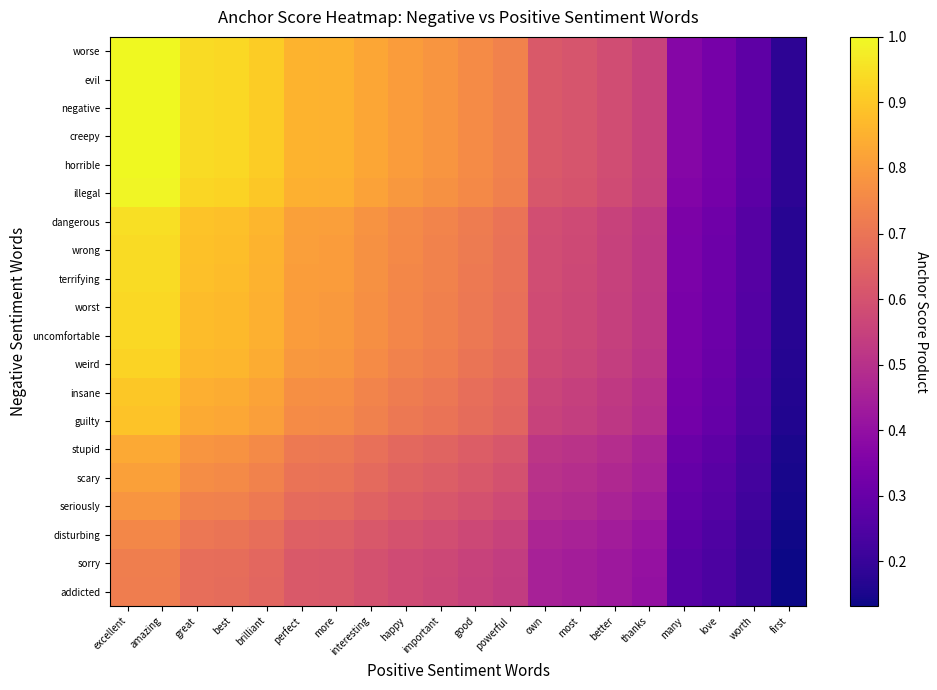

Reading right to left, what are all the values shown in this chart?

worse: first=0.2	worth=0.3	love=0.3	many=0.4	thanks=0.6	better=0.6	most=0.6	own=0.6	powerful=0.7	good=0.8	important=0.8	happy=0.8	interesting=0.8	more=0.9	perfect=0.9	brilliant=0.9	best=0.9	great=0.9	amazing=1.0	excellent=1.0
evil: first=0.2	worth=0.3	love=0.3	many=0.4	thanks=0.6	better=0.6	most=0.6	own=0.6	powerful=0.7	good=0.8	important=0.8	happy=0.8	interesting=0.8	more=0.9	perfect=0.9	brilliant=0.9	best=0.9	great=0.9	amazing=1.0	excellent=1.0
negative: first=0.2	worth=0.3	love=0.3	many=0.4	thanks=0.6	better=0.6	most=0.6	own=0.6	powerful=0.7	good=0.8	important=0.8	happy=0.8	interesting=0.8	more=0.9	perfect=0.9	brilliant=0.9	best=0.9	great=0.9	amazing=1.0	excellent=1.0
creepy: first=0.2	worth=0.3	love=0.3	many=0.4	thanks=0.6	better=0.6	most=0.6	own=0.6	powerful=0.7	good=0.8	important=0.8	happy=0.8	interesting=0.8	more=0.9	perfect=0.9	brilliant=0.9	best=0.9	great=0.9	amazing=1.0	excellent=1.0
horrible: first=0.2	worth=0.3	love=0.3	many=0.4	thanks=0.6	better=0.6	most=0.6	own=0.6	powerful=0.7	good=0.8	important=0.8	happy=0.8	interesting=0.8	more=0.9	perfect=0.9	brilliant=0.9	best=0.9	great=0.9	amazing=1.0	excellent=1.0
illegal: first=0.2	worth=0.3	love=0.3	many=0.4	thanks=0.6	better=0.6	most=0.6	own=0.6	powerful=0.7	good=0.8	important=0.8	happy=0.8	interesting=0.8	more=0.8	perfect=0.8	brilliant=0.9	best=0.9	great=0.9	amazing=1.0	excellent=1.0
dangerous: first=0.2	worth=0.3	love=0.3	many=0.3	thanks=0.5	better=0.6	most=0.6	own=0.6	powerful=0.7	good=0.7	important=0.7	happy=0.8	interesting=0.8	more=0.8	perfect=0.8	brilliant=0.9	best=0.9	great=0.9	amazing=0.9	excellent=0.9
wrong: first=0.2	worth=0.3	love=0.3	many=0.3	thanks=0.5	better=0.6	most=0.6	own=0.6	powerful=0.7	good=0.7	important=0.7	happy=0.8	interesting=0.8	more=0.8	perfect=0.8	brilliant=0.9	best=0.9	great=0.9	amazing=0.9	excellent=0.9
terrifying: first=0.2	worth=0.3	love=0.3	many=0.3	thanks=0.5	better=0.6	most=0.6	own=0.6	powerful=0.7	good=0.7	important=0.7	happy=0.8	interesting=0.8	more=0.8	perfect=0.8	brilliant=0.9	best=0.9	great=0.9	amazing=0.9	excellent=0.9
worst: first=0.2	worth=0.3	love=0.3	many=0.3	thanks=0.5	better=0.5	most=0.6	own=0.6	powerful=0.7	good=0.7	important=0.7	happy=0.7	interesting=0.8	more=0.8	perfect=0.8	brilliant=0.8	best=0.9	great=0.9	amazing=0.9	excellent=0.9
uncomfortable: first=0.2	worth=0.3	love=0.3	many=0.3	thanks=0.5	better=0.5	most=0.6	own=0.6	powerful=0.7	good=0.7	important=0.7	happy=0.7	interesting=0.8	more=0.8	perfect=0.8	brilliant=0.8	best=0.9	great=0.9	amazing=0.9	excellent=0.9
weird: first=0.2	worth=0.3	love=0.3	many=0.3	thanks=0.5	better=0.5	most=0.6	own=0.6	powerful=0.7	good=0.7	important=0.7	happy=0.7	interesting=0.8	more=0.8	perfect=0.8	brilliant=0.8	best=0.9	great=0.9	amazing=0.9	excellent=0.9
insane: first=0.2	worth=0.2	love=0.3	many=0.3	thanks=0.5	better=0.5	most=0.5	own=0.6	powerful=0.7	good=0.7	important=0.7	happy=0.7	interesting=0.7	more=0.8	perfect=0.8	brilliant=0.8	best=0.8	great=0.8	amazing=0.9	excellent=0.9
guilty: first=0.2	worth=0.2	love=0.3	many=0.3	thanks=0.5	better=0.5	most=0.5	own=0.6	powerful=0.7	good=0.7	important=0.7	happy=0.7	interesting=0.7	more=0.8	perfect=0.8	brilliant=0.8	best=0.8	great=0.8	amazing=0.9	excellent=0.9
stupid: first=0.2	worth=0.2	love=0.3	many=0.3	thanks=0.5	better=0.5	most=0.5	own=0.5	powerful=0.6	good=0.6	important=0.7	happy=0.7	interesting=0.7	more=0.7	perfect=0.7	brilliant=0.8	best=0.8	great=0.8	amazing=0.8	excellent=0.8
scary: first=0.1	worth=0.2	love=0.3	many=0.3	thanks=0.5	better=0.5	most=0.5	own=0.5	powerful=0.6	good=0.6	important=0.6	happy=0.6	interesting=0.7	more=0.7	perfect=0.7	brilliant=0.7	best=0.8	great=0.8	amazing=0.8	excellent=0.8
seriously: first=0.1	worth=0.2	love=0.3	many=0.3	thanks=0.4	better=0.5	most=0.5	own=0.5	powerful=0.6	good=0.6	important=0.6	happy=0.6	interesting=0.6	more=0.7	perfect=0.7	brilliant=0.7	best=0.7	great=0.7	amazing=0.8	excellent=0.8
disturbing: first=0.1	worth=0.2	love=0.2	many=0.3	thanks=0.4	better=0.4	most=0.5	own=0.5	powerful=0.6	good=0.6	important=0.6	happy=0.6	interesting=0.6	more=0.6	perfect=0.6	brilliant=0.7	best=0.7	great=0.7	amazing=0.8	excellent=0.8
sorry: first=0.1	worth=0.2	love=0.2	many=0.3	thanks=0.4	better=0.4	most=0.4	own=0.5	powerful=0.5	good=0.6	important=0.6	happy=0.6	interesting=0.6	more=0.6	perfect=0.6	brilliant=0.7	best=0.7	great=0.7	amazing=0.7	excellent=0.7
addicted: first=0.1	worth=0.2	love=0.2	many=0.3	thanks=0.4	better=0.4	most=0.4	own=0.5	powerful=0.5	good=0.6	important=0.6	happy=0.6	interesting=0.6	more=0.6	perfect=0.6	brilliant=0.7	best=0.7	great=0.7	amazing=0.7	excellent=0.7